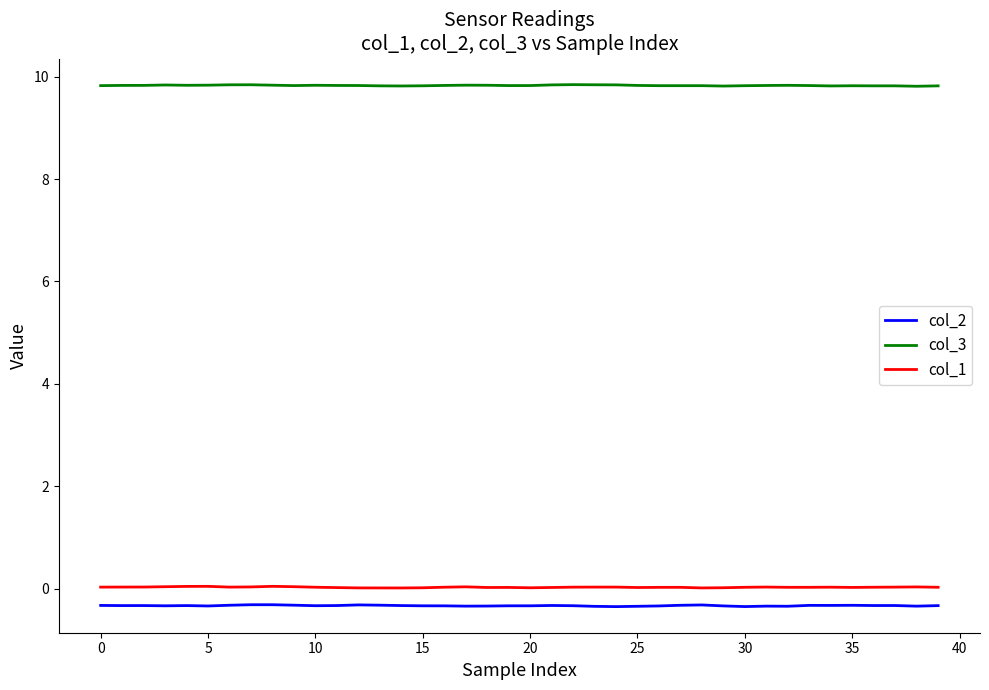

What is the maximum value shown in the chart?

9.8